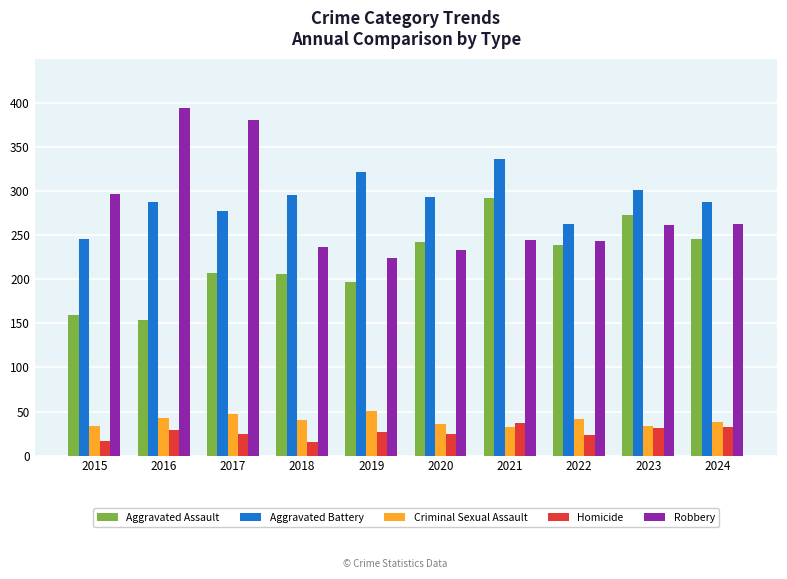

What is the highest value of the Robbery series?

394